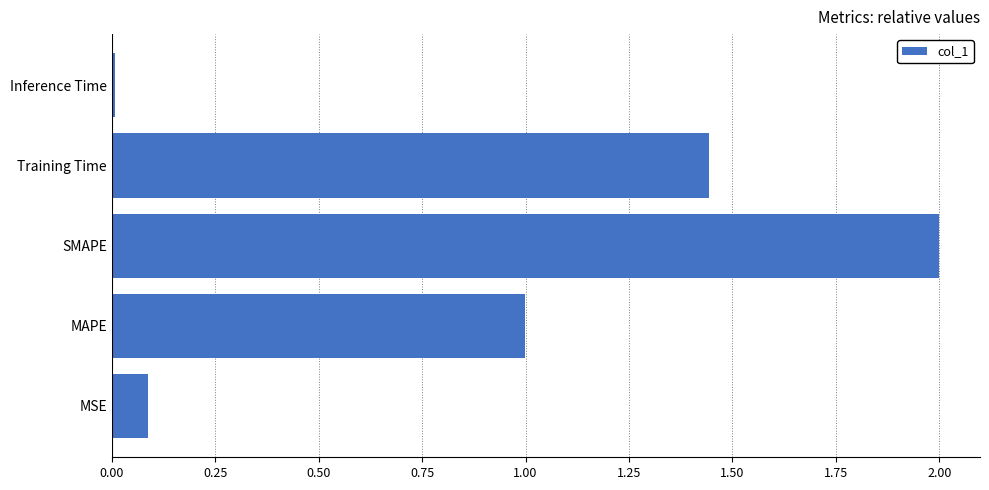

How many series are shown in this chart?

1